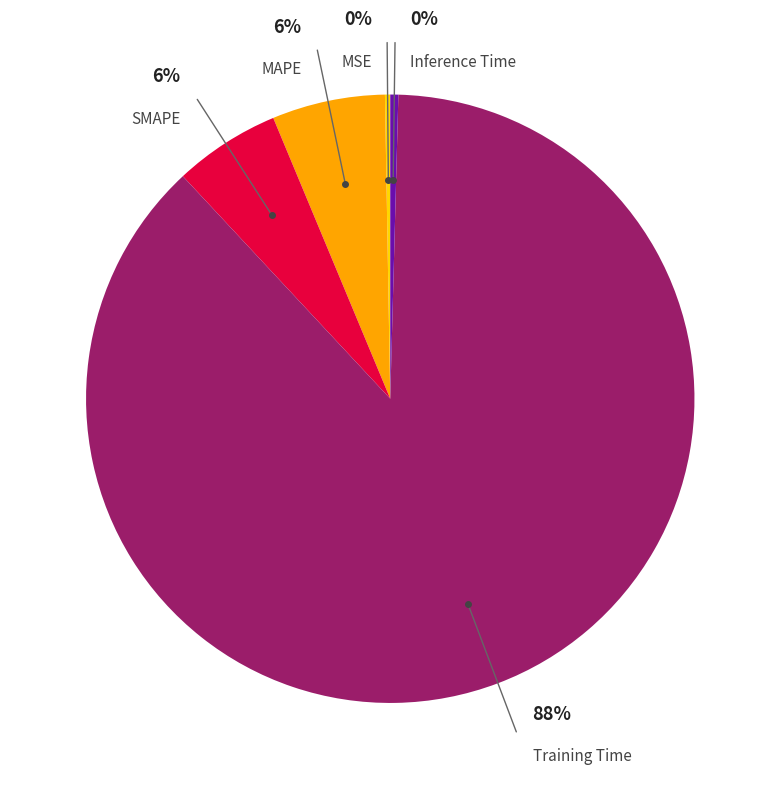

What is the total percentage of Training Time and MAPE?

93.6%